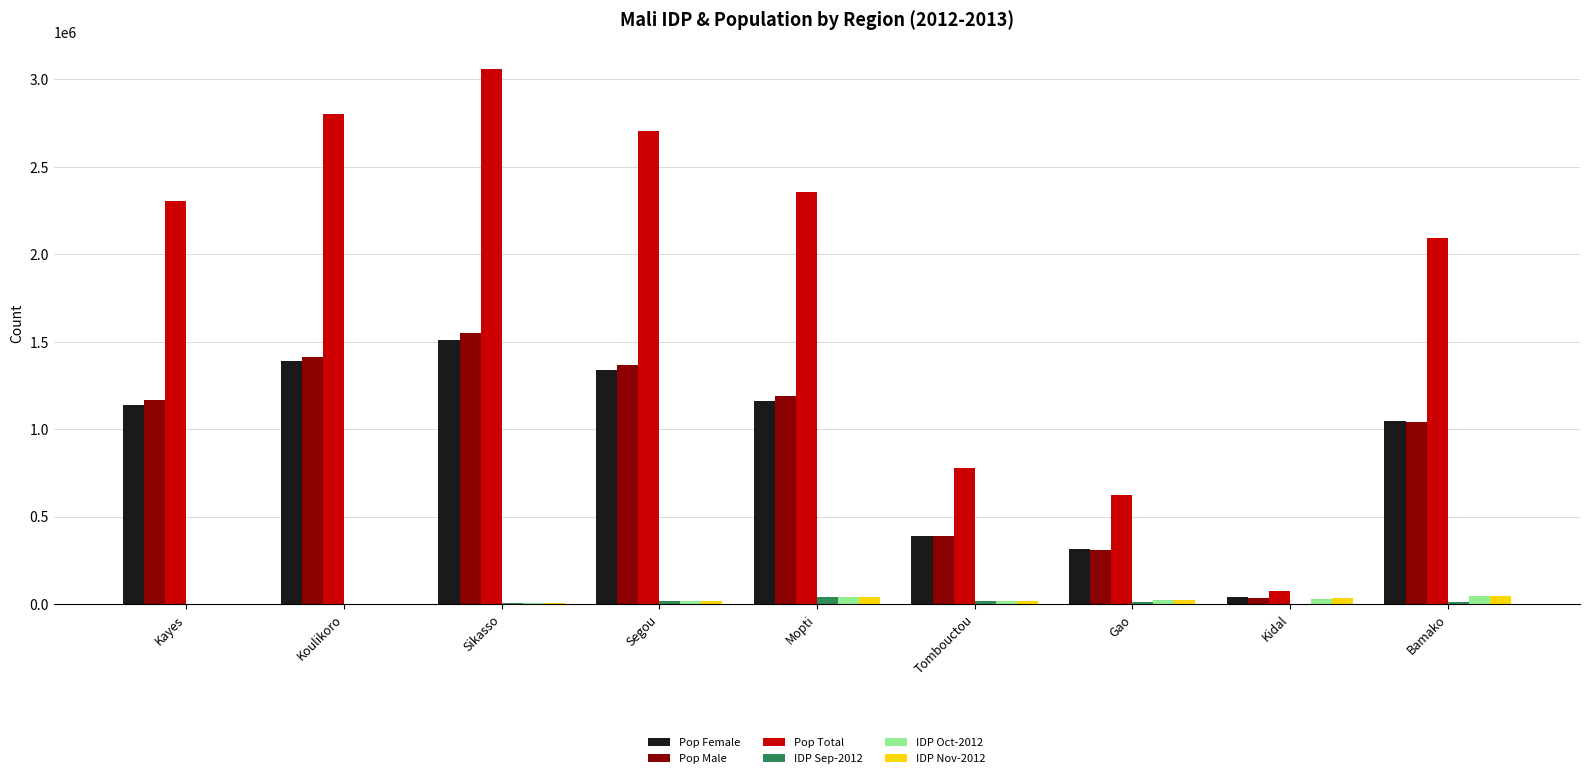

What is the sum of all Pop Total values?

16806999